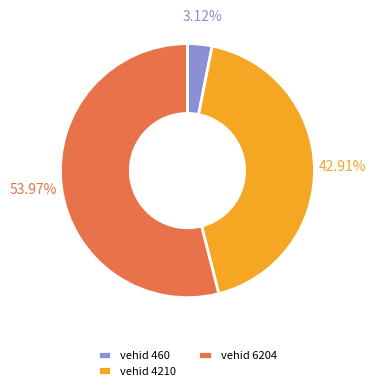

How many segments does this pie chart have?

3